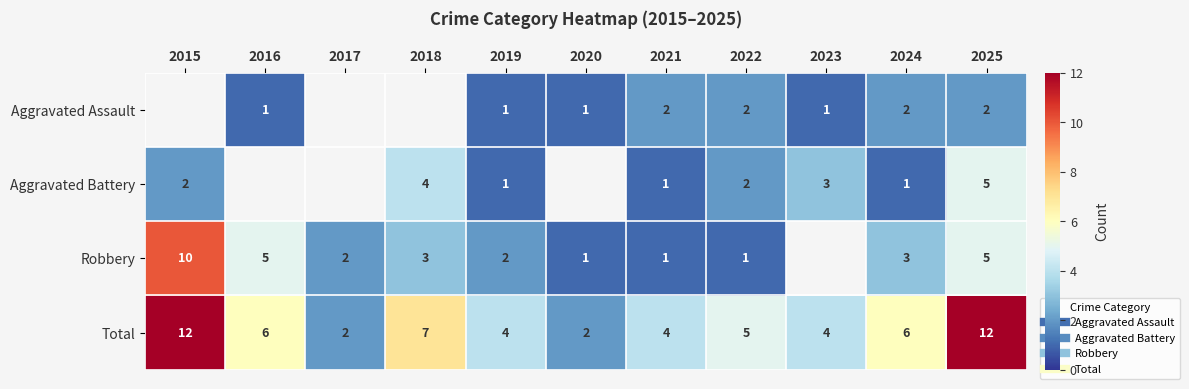

Is the value of Aggravated Assault at 2020 greater than the value of Robbery at 2024?

No